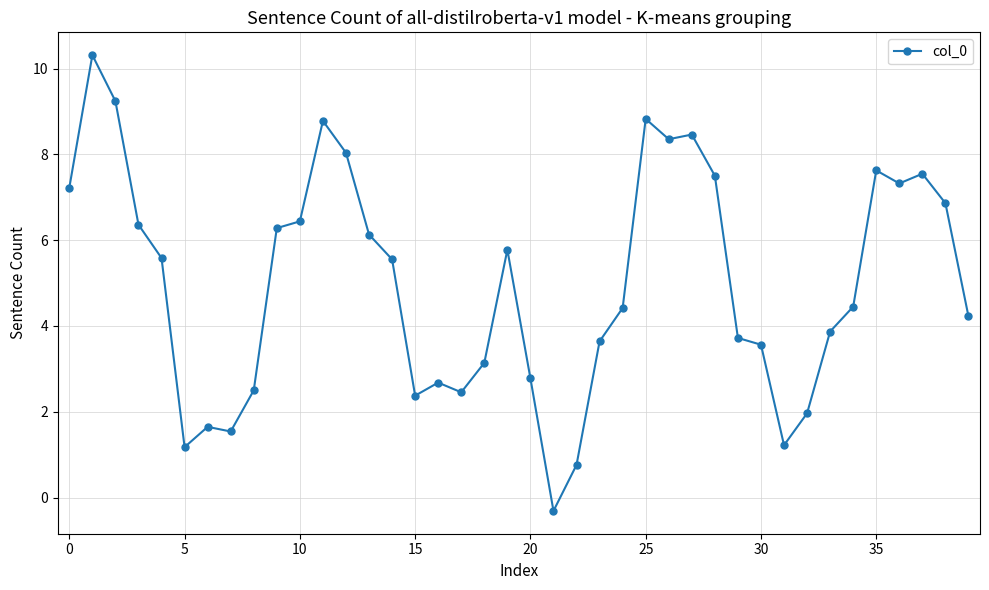

How many interior local peaks (higher than both neighbors) does the data have?

9